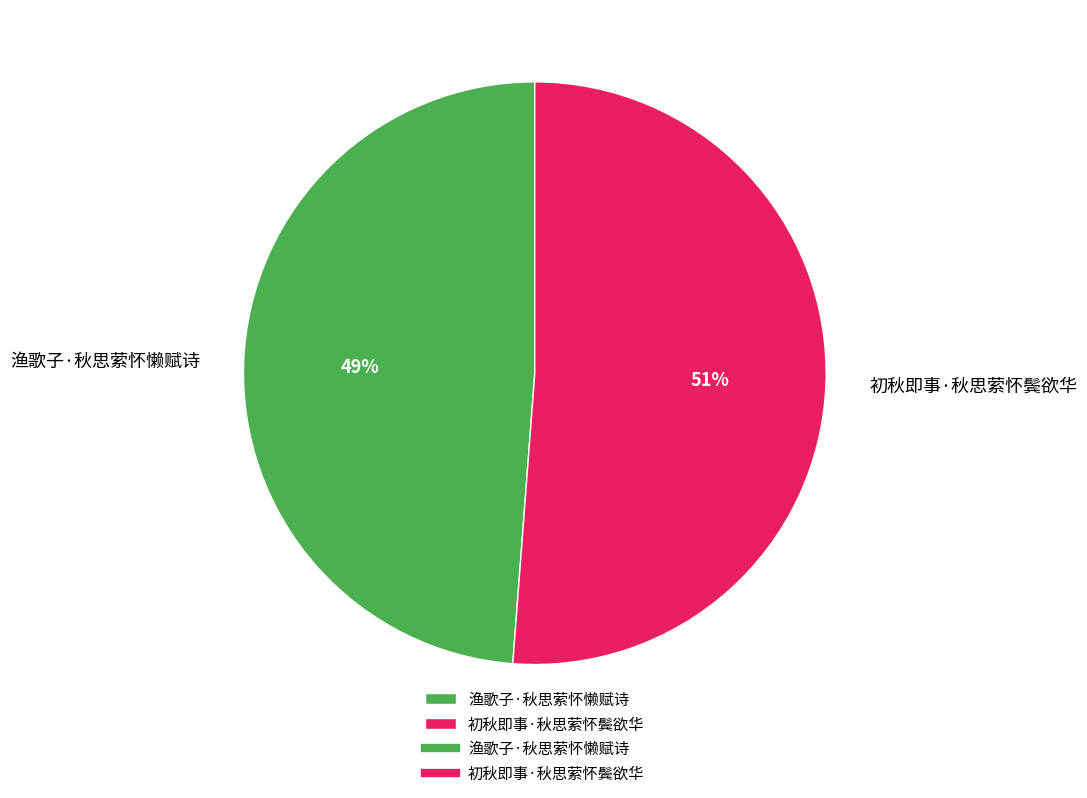

How many slices are in this pie chart?

2